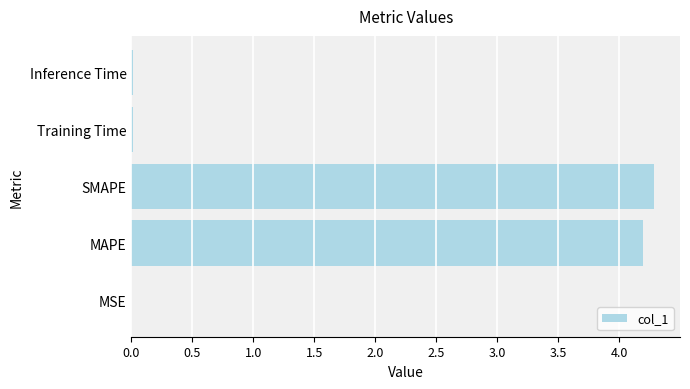

What is the greatest value displayed?

4.3